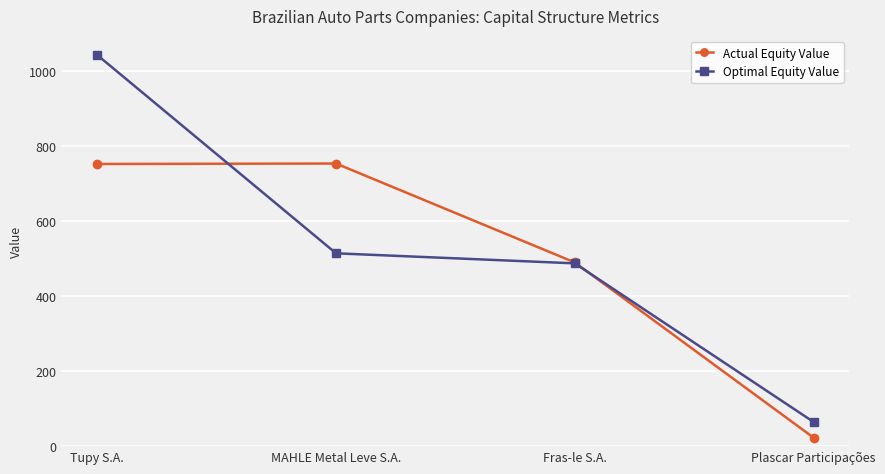

Which series has the widest spread of values?

Optimal Equity Value